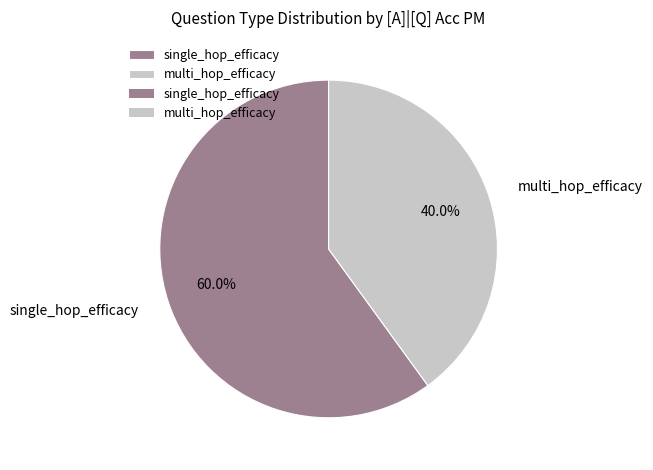

To the nearest percent, what is the combined percentage of single_hop_efficacy and multi_hop_efficacy?

100%